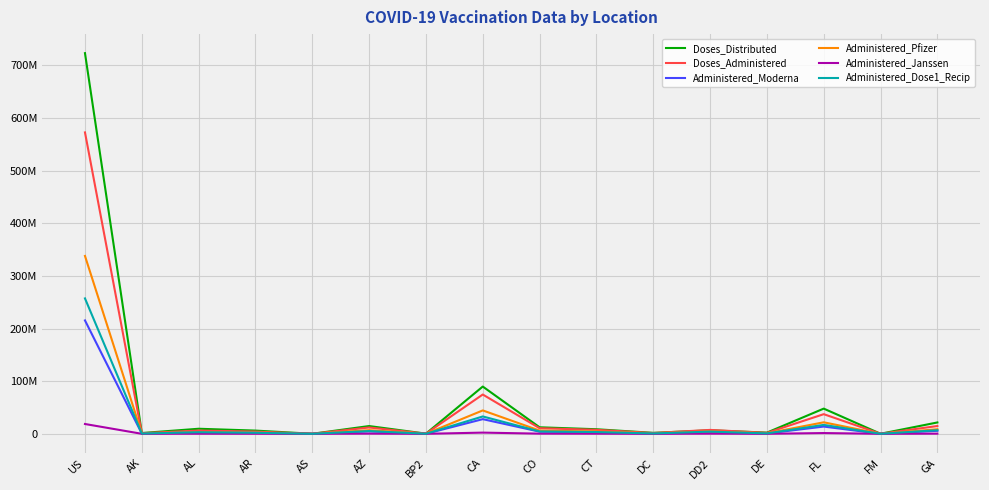

Between AL and CT, which series saw the biggest shift?

Doses_Administered